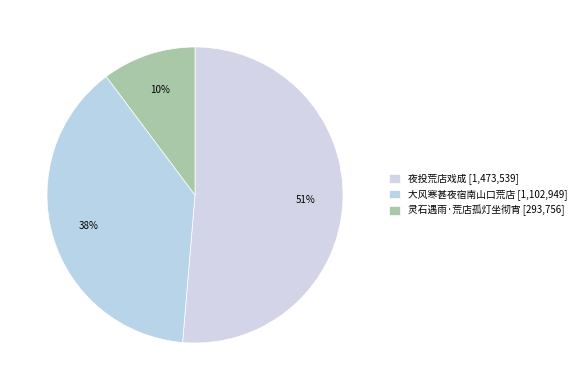

How many segments does this pie chart have?

3